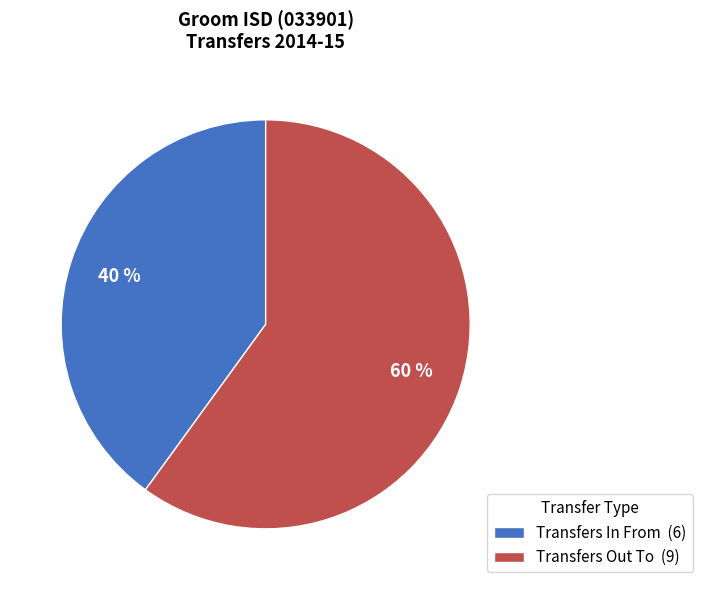

Which has a higher value, Transfers Out To or Transfers In From?

Transfers Out To